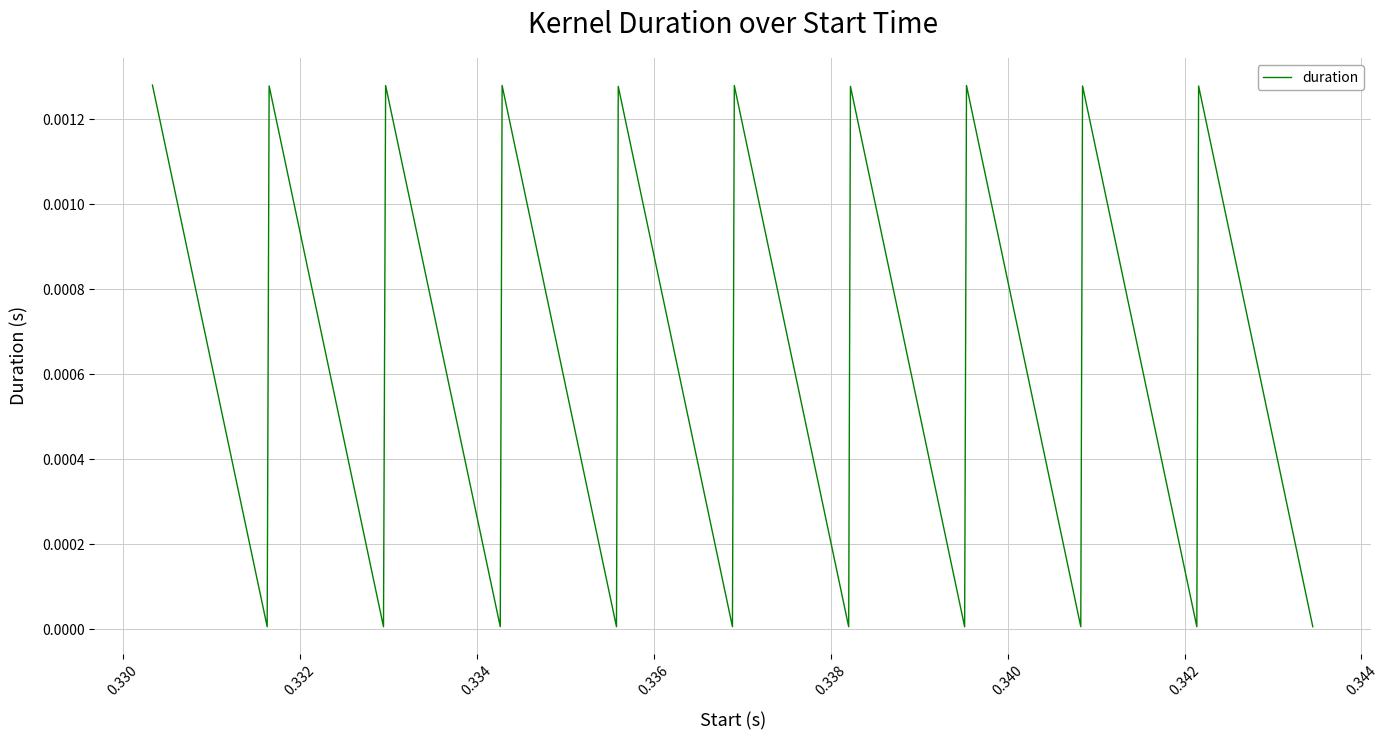

True or false: the data has more than 0 interior local peaks.

True